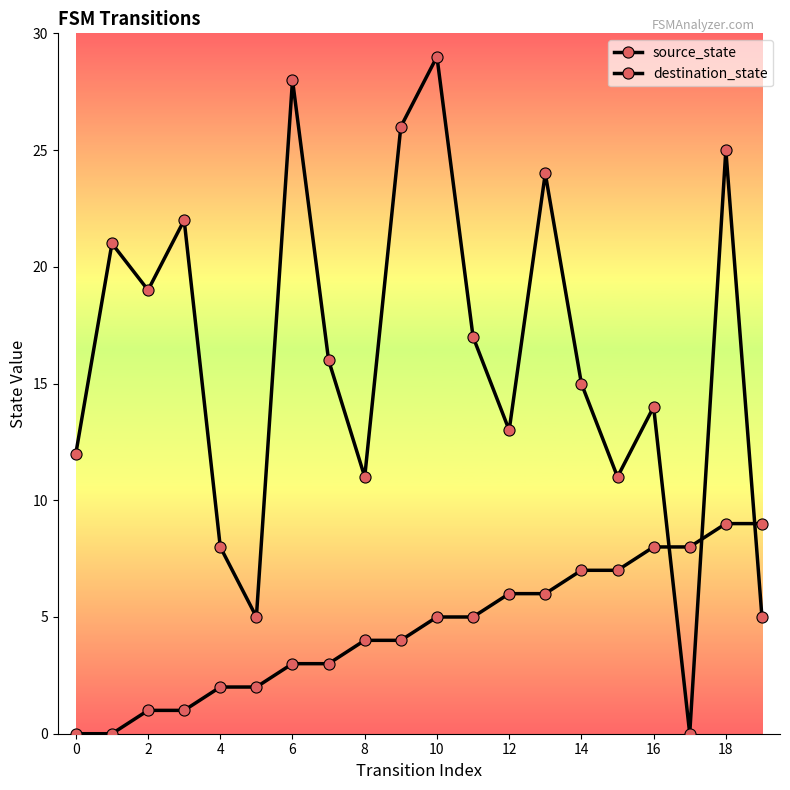

Which series has the largest range (max minus min)?

destination_state